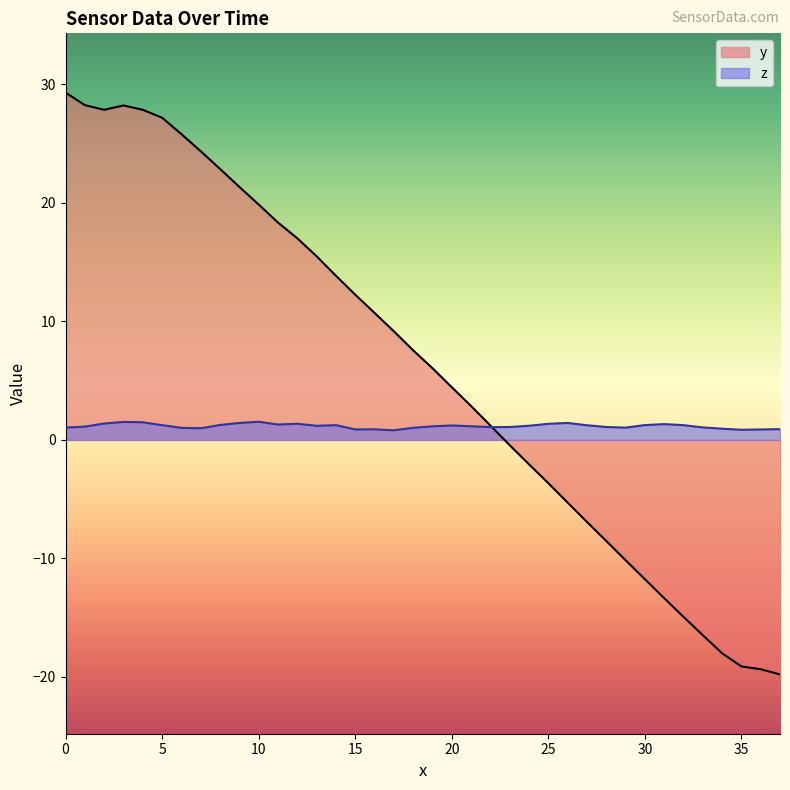

Rank the series by their maximum value, from lowest to highest.

z, y